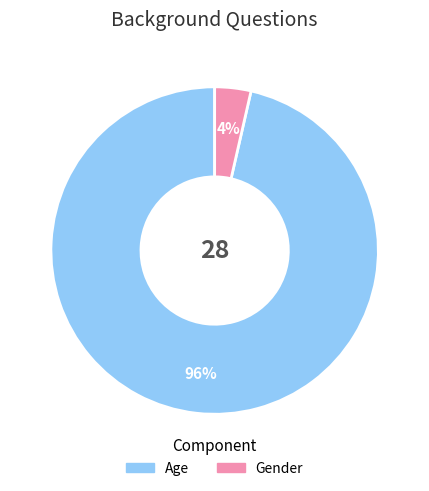

Does Gender account for over 50% of the chart?

No